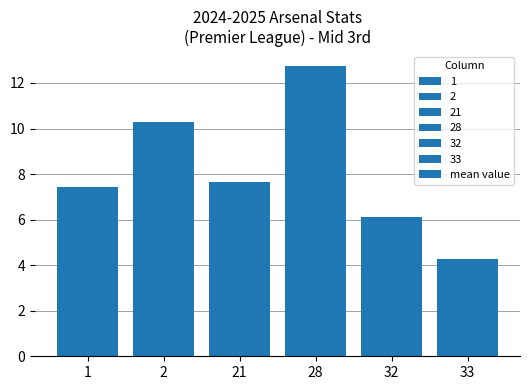

What is the average value?

8.1